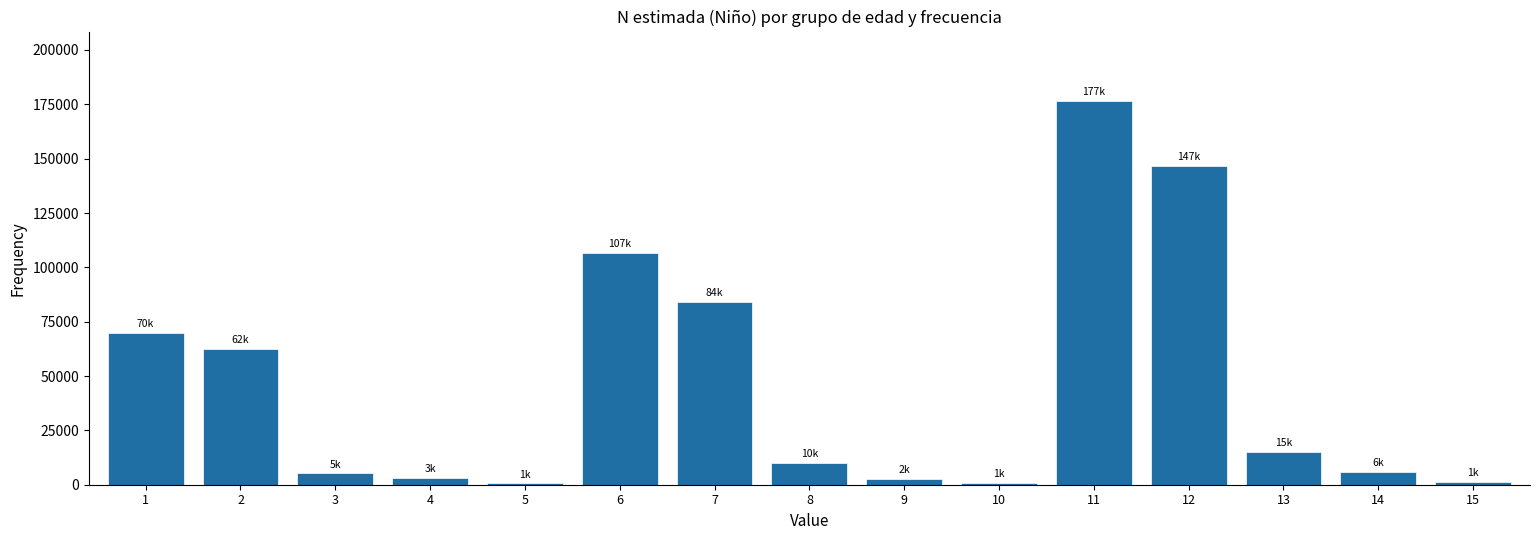

The value at 13 is 15185. True or false?

True